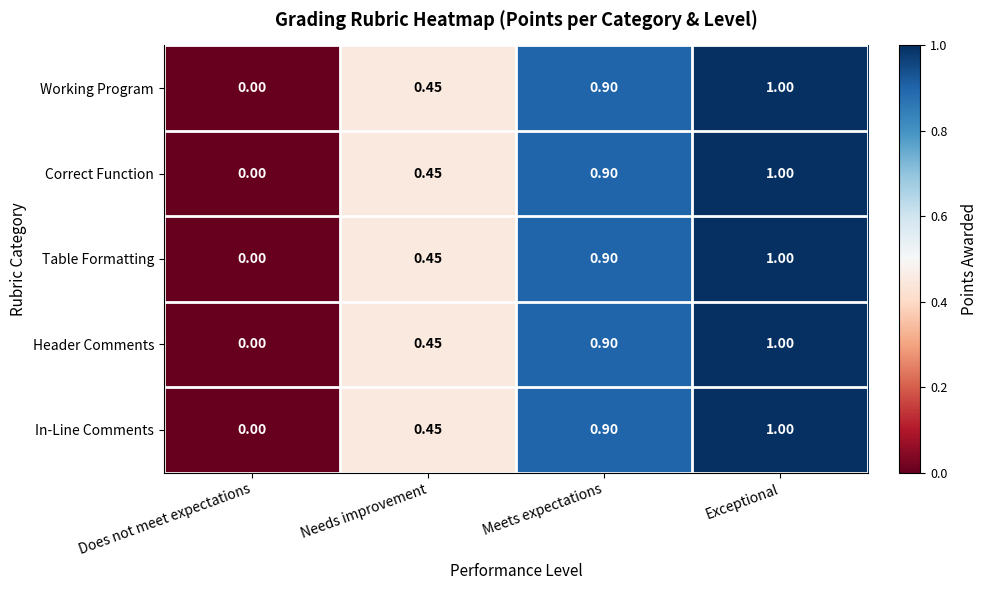

Is the value of Working Program at Meets expectations greater than the value of Header Comments at Needs improvement?

Yes